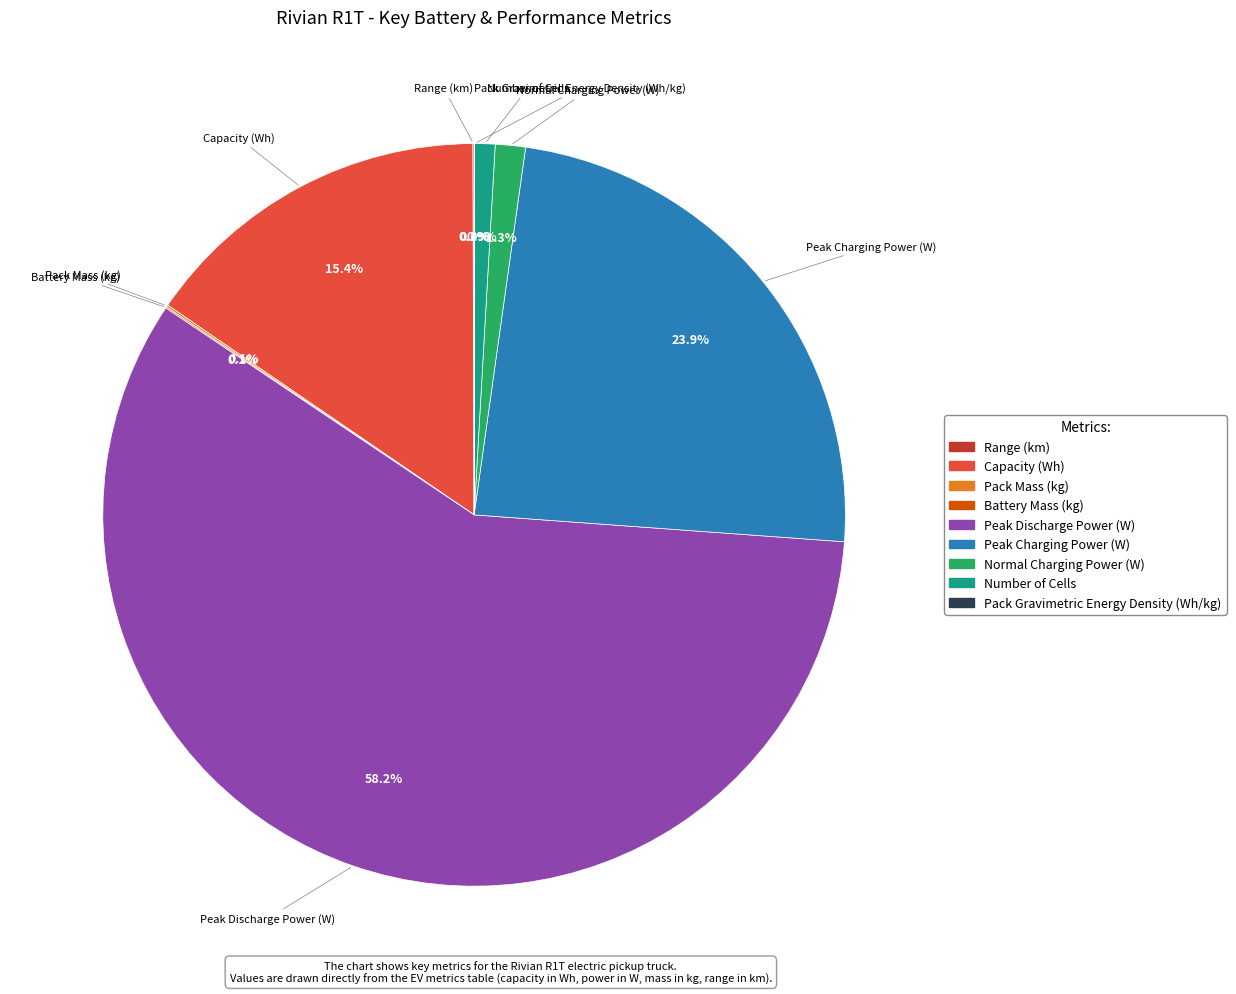

Which category accounts for the majority?

Peak Discharge Power (W)